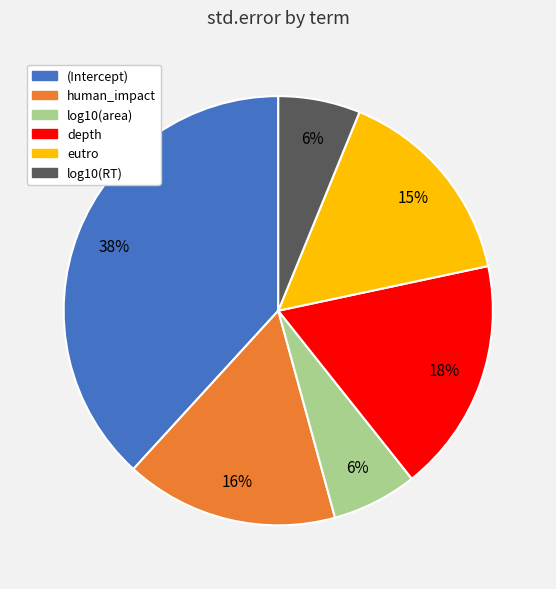

What percentage is the log10(RT) slice, to the nearest percent?

6%